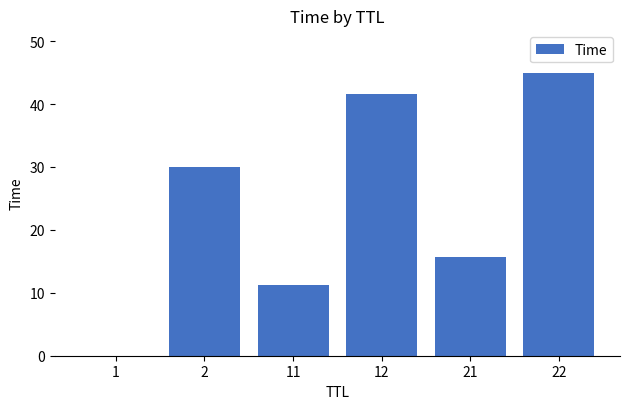

Count the number of categories in the chart.

6